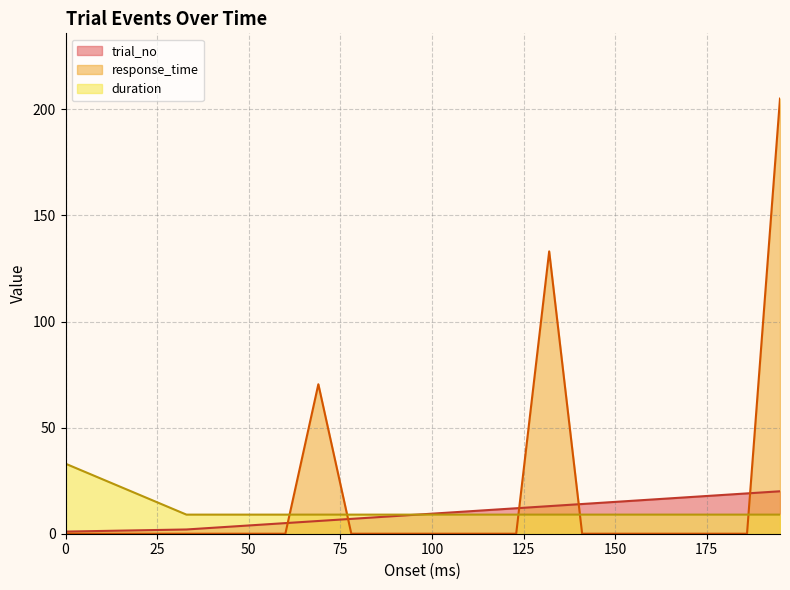

After their last crossing, which series has the higher values: response_time or duration?

response_time